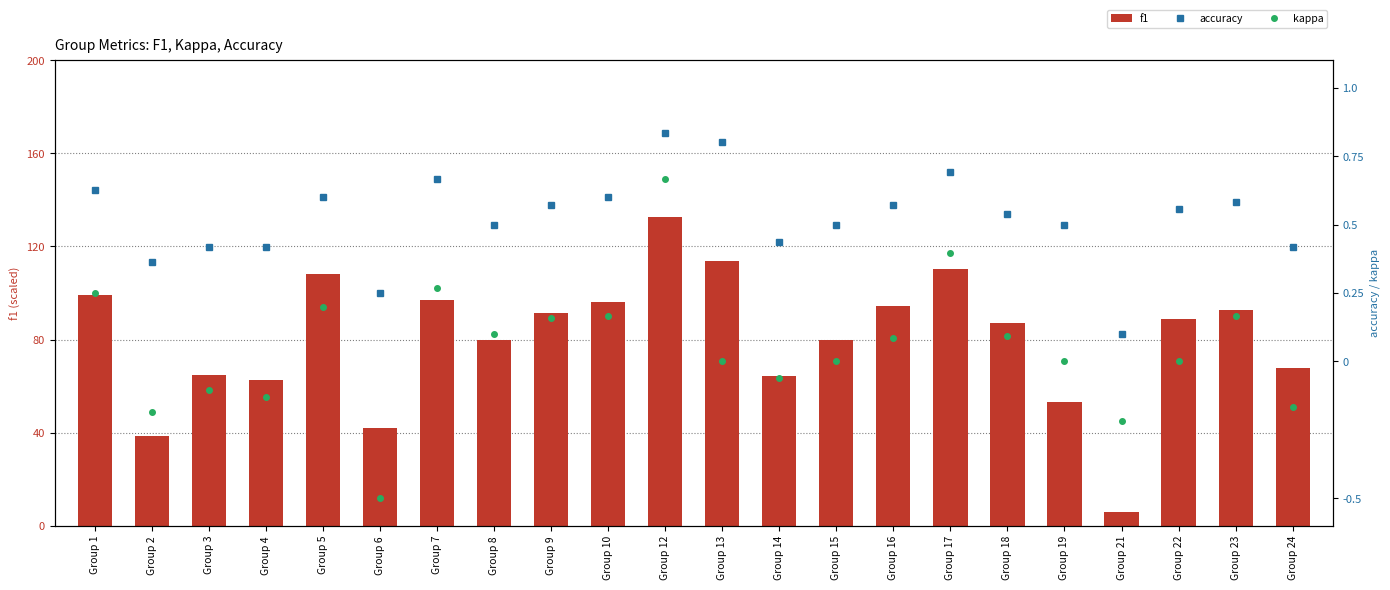

How many values in the kappa series are below 0?

7